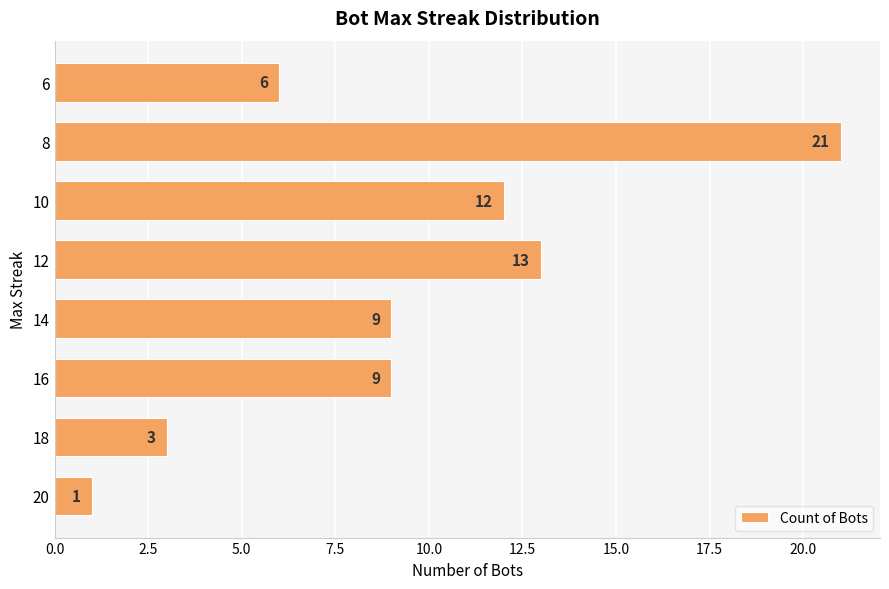

Which has a higher value, 20 or 18?

18